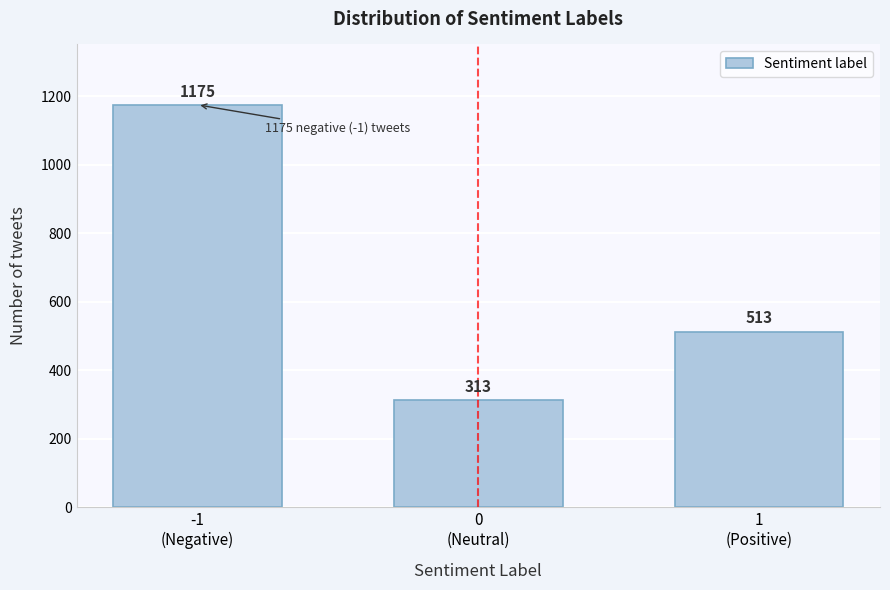

Reading left to right, what are all the values shown in this chart?

1175	313	513